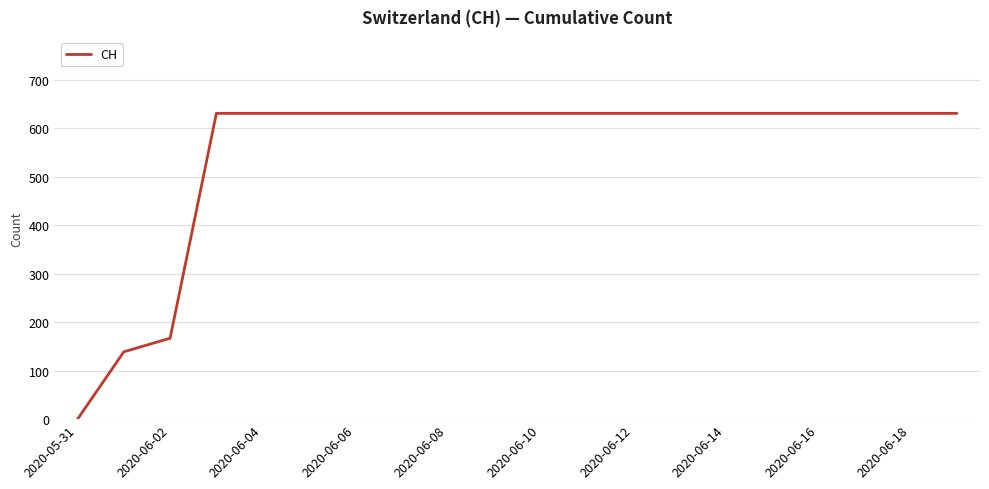

What is the greatest value displayed?

631